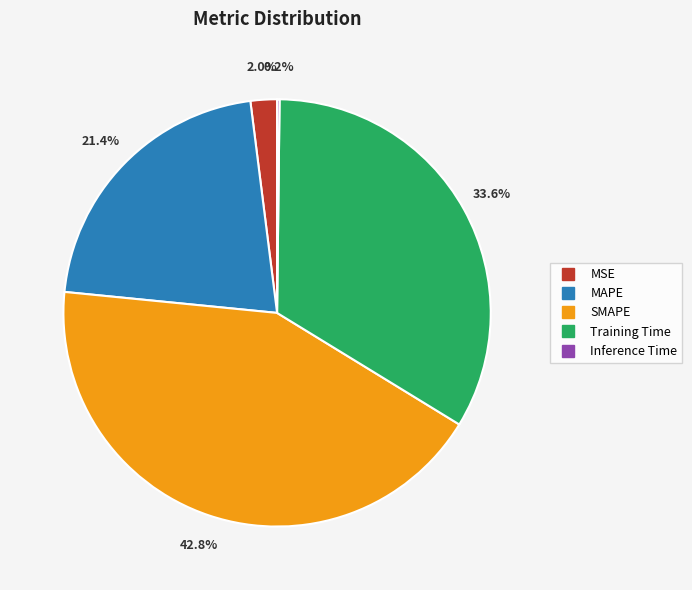

Combined, what portion of the pie is Training Time and MSE?

35.6%